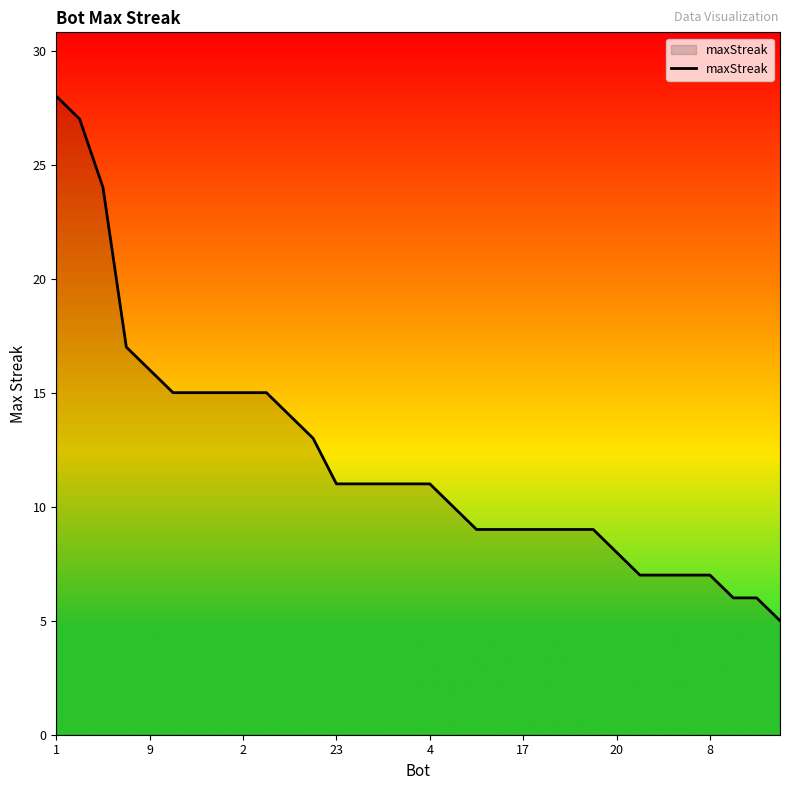

What is the difference between the second highest and minimum values?

22